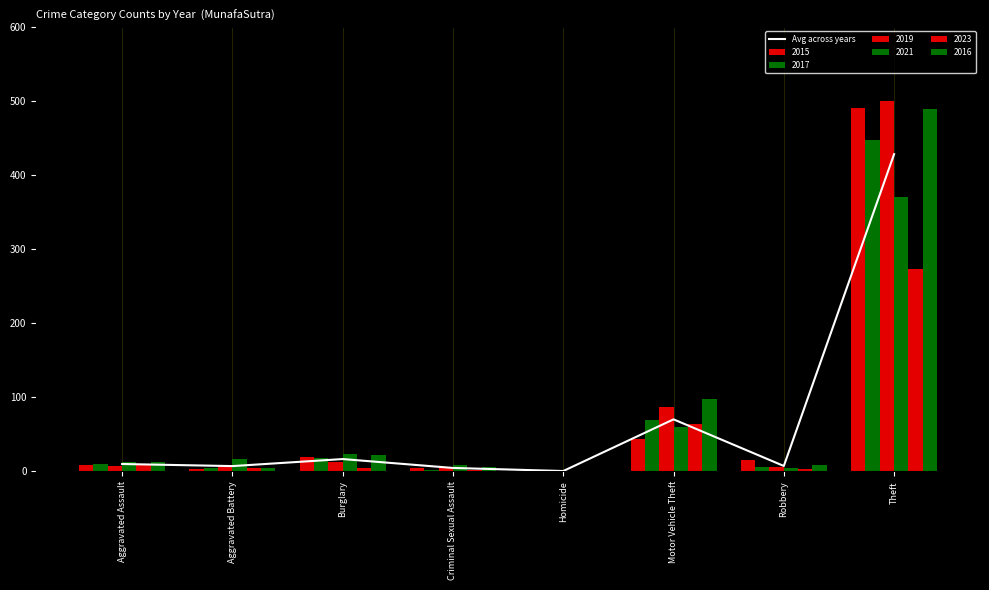

List the labels in order of value, smallest first.

Homicide, Criminal Sexual Assault, Aggravated Battery, Robbery, Aggravated Assault, Burglary, Motor Vehicle Theft, Theft